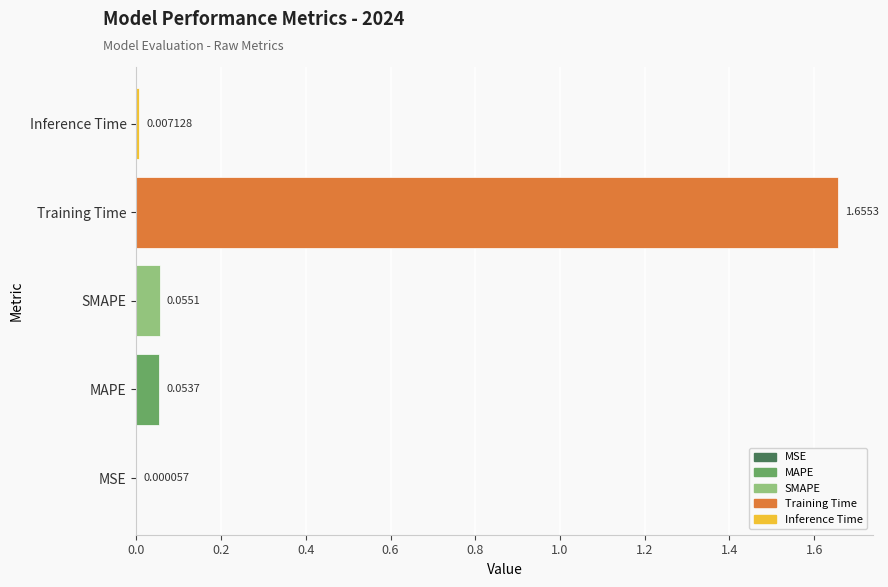

What is the change in value from Training Time to Inference Time?

-1.6